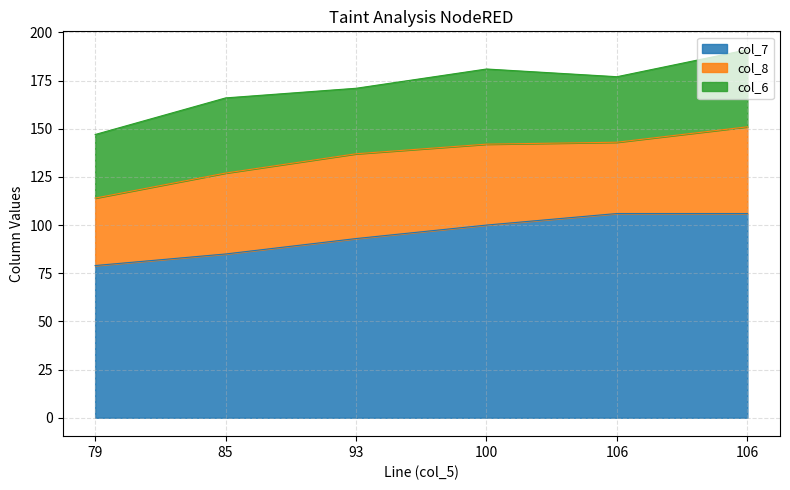

At which label is col_7 closest to 92?

93